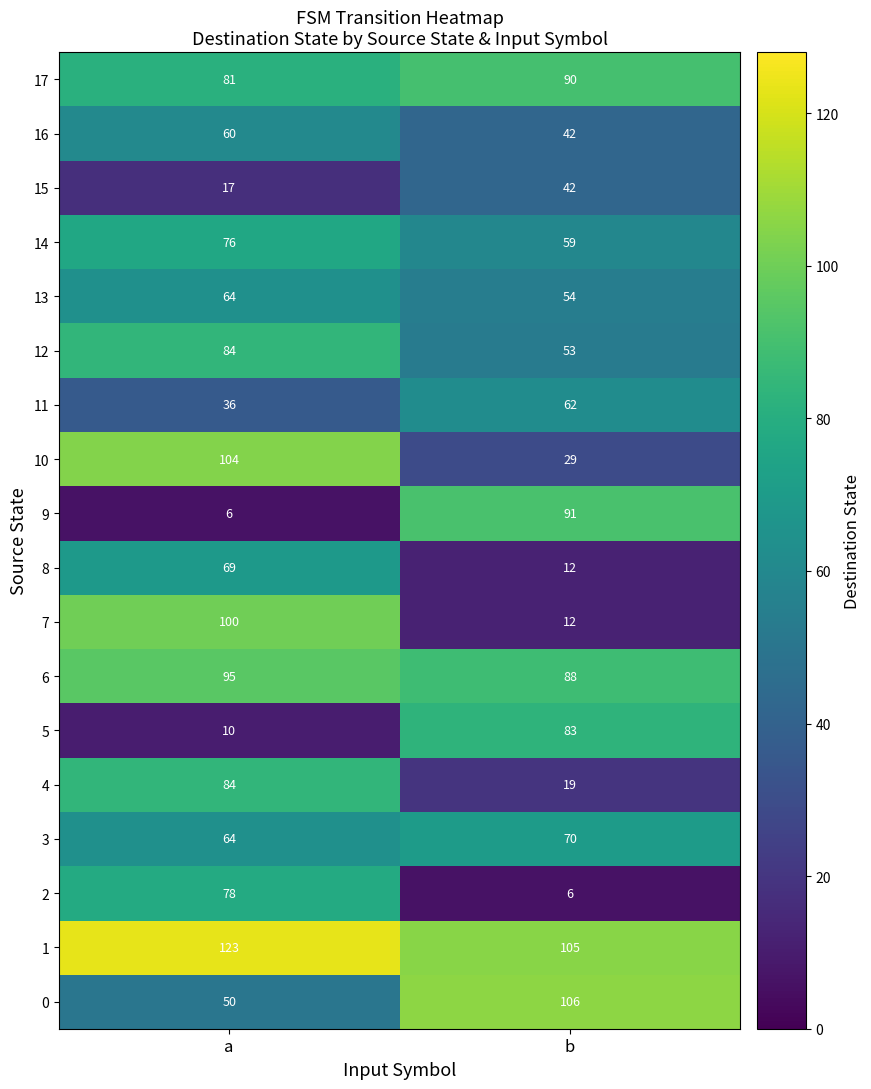

How many categories are shown in the chart?

2